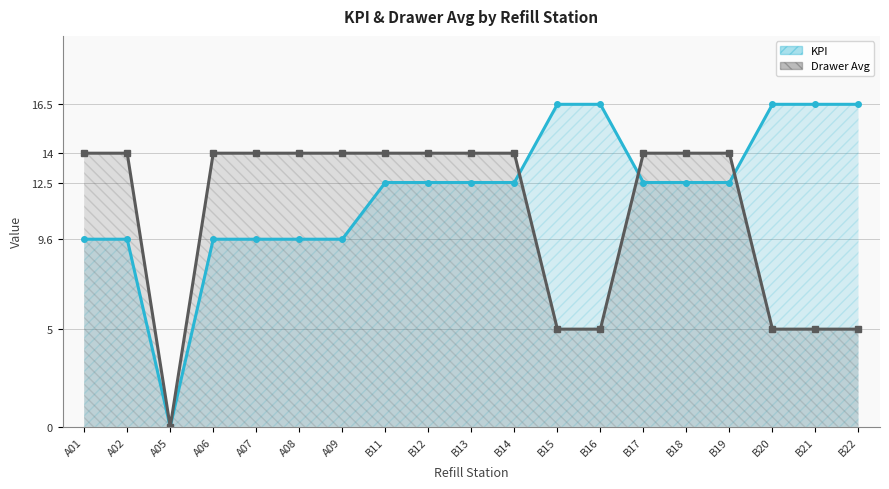

Count the Drawer Avg values in the range 5 to 14.

18